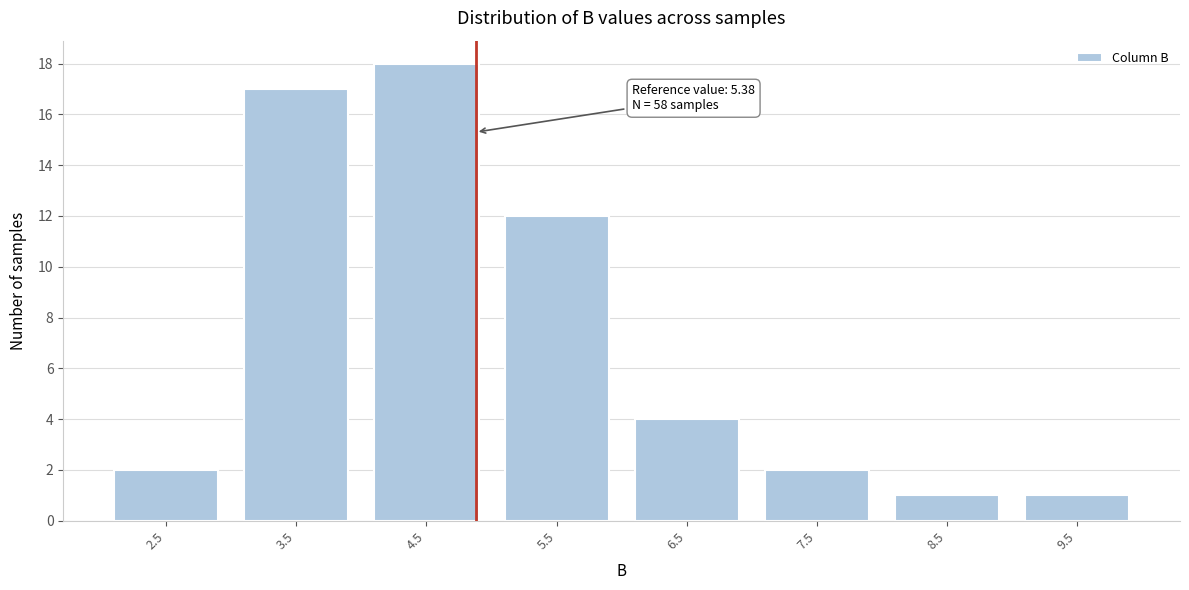

Reading left to right, extract all data points from this chart.

2.5=2	3.5=17	4.5=18	5.5=12	6.5=4	7.5=2	8.5=1	9.5=1